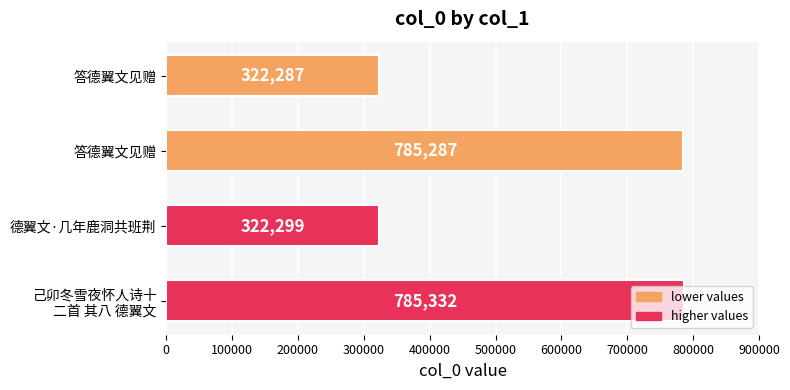

How many data points are less than 785287?

2